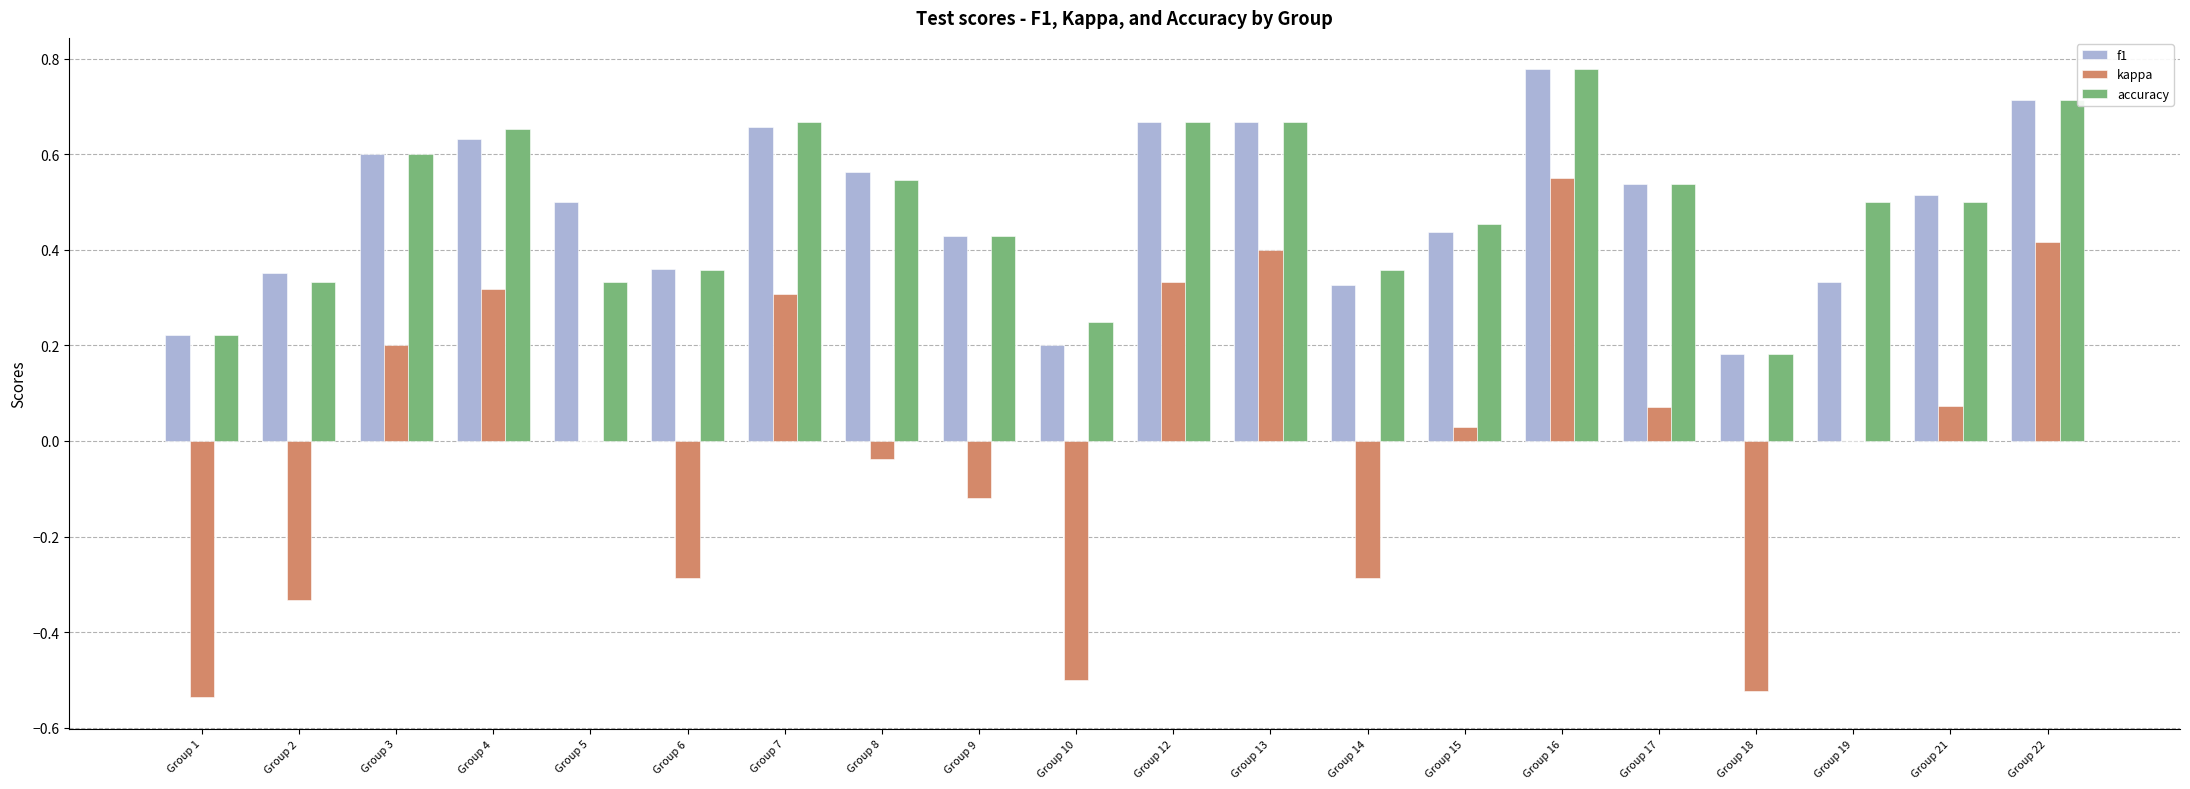

At which category is the sum across all series the highest?

Group 16